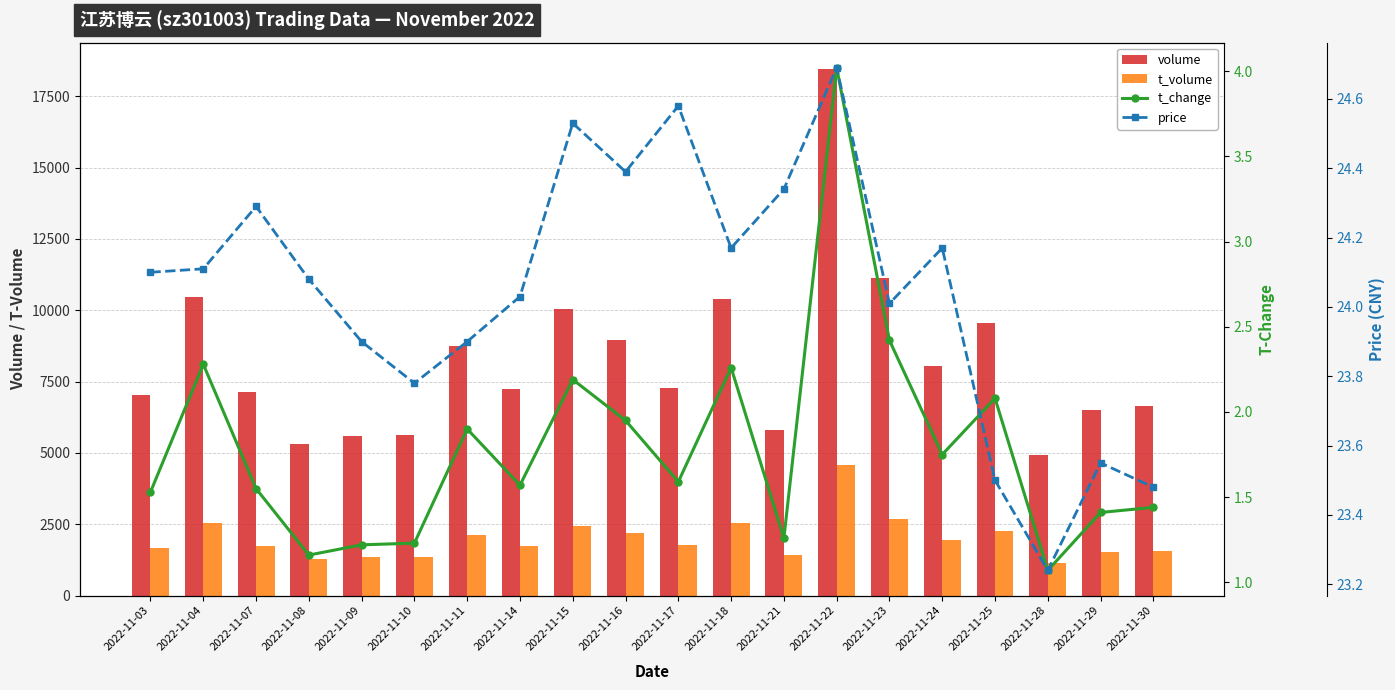

The volume series shows 4937.0 at 2022-11-28. True or false?

True